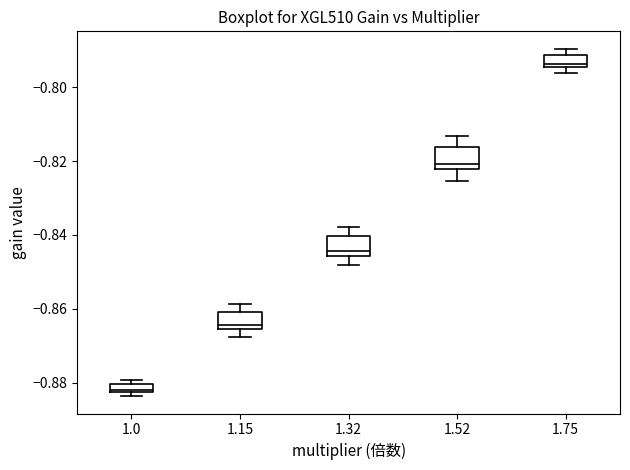

Which box has the highest median line?

1.75